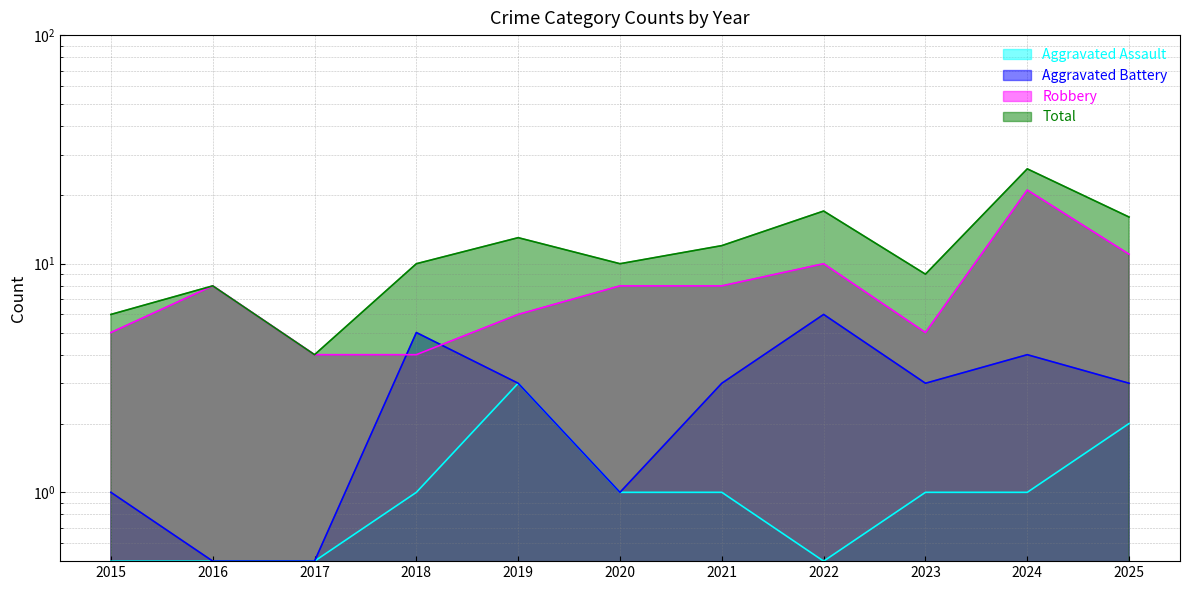

Which series has the largest total across all categories?

Total